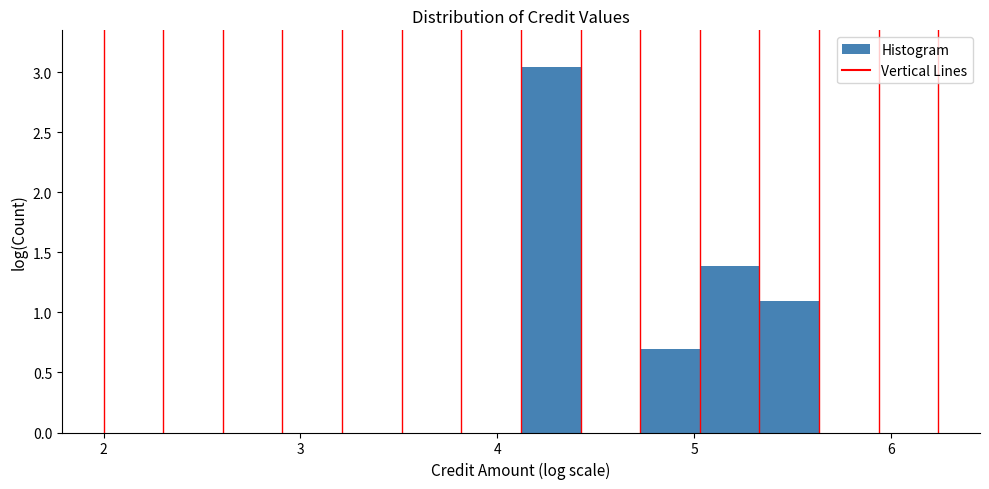

Around what value on the x-axis is the tallest bar? Give the approximate position of its centre, as read against the axis.

4.3